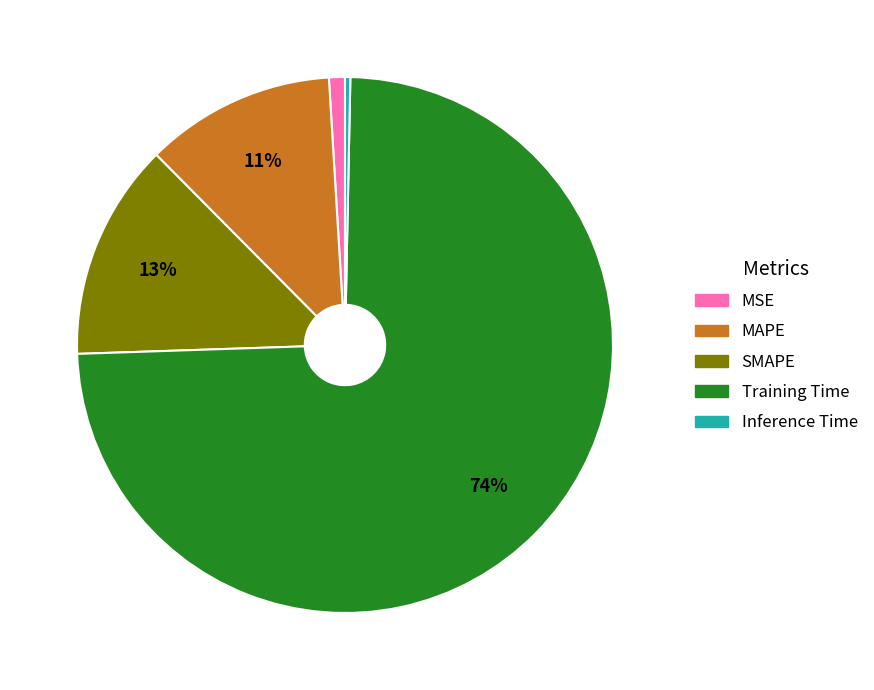

What is the majority slice?

Training Time